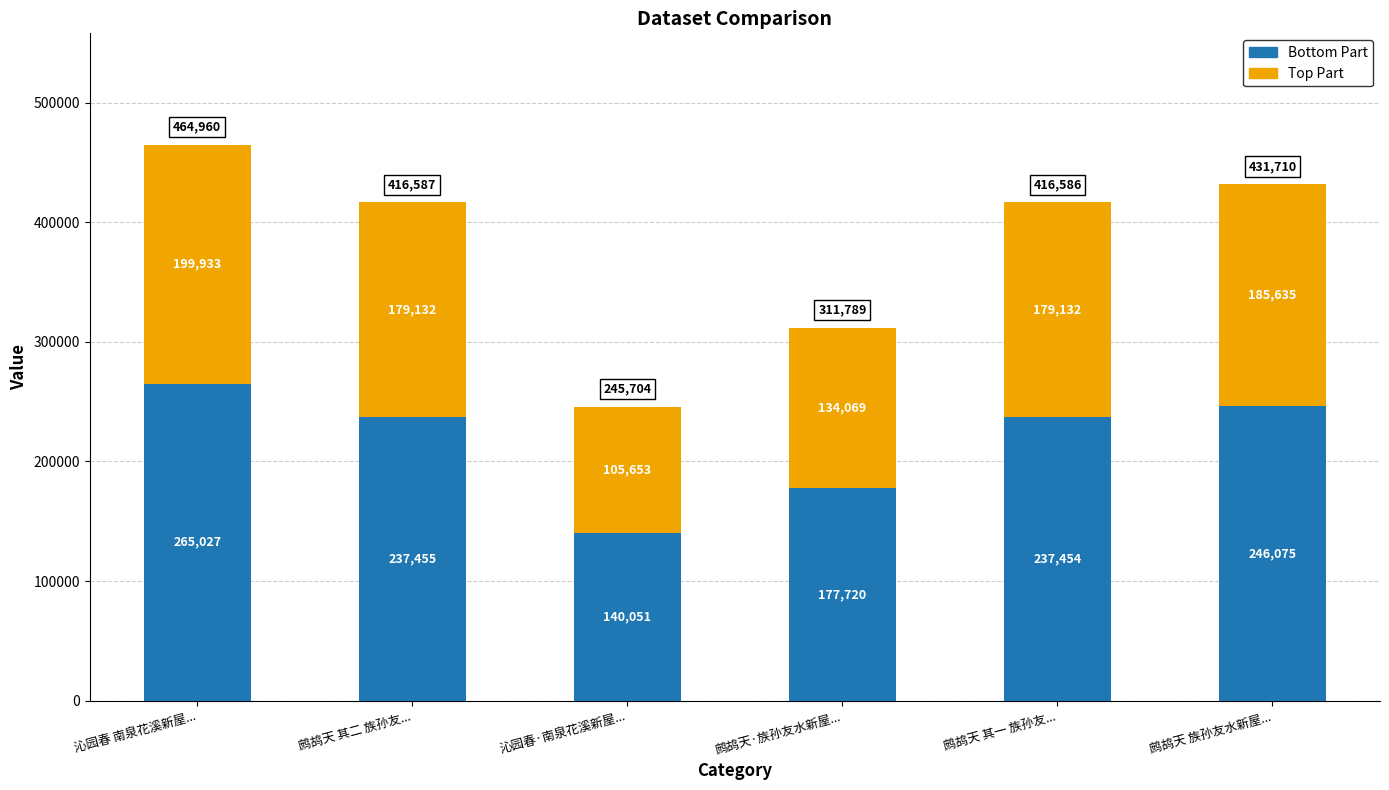

How many categories are shown in the chart?

6